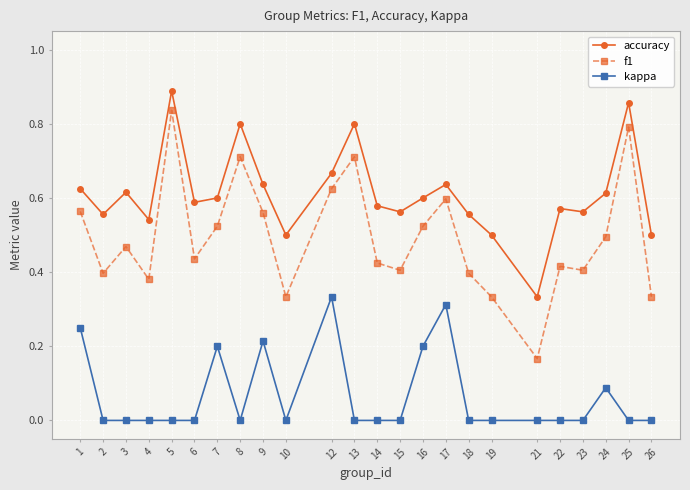

Which series has the widest spread of values?

f1